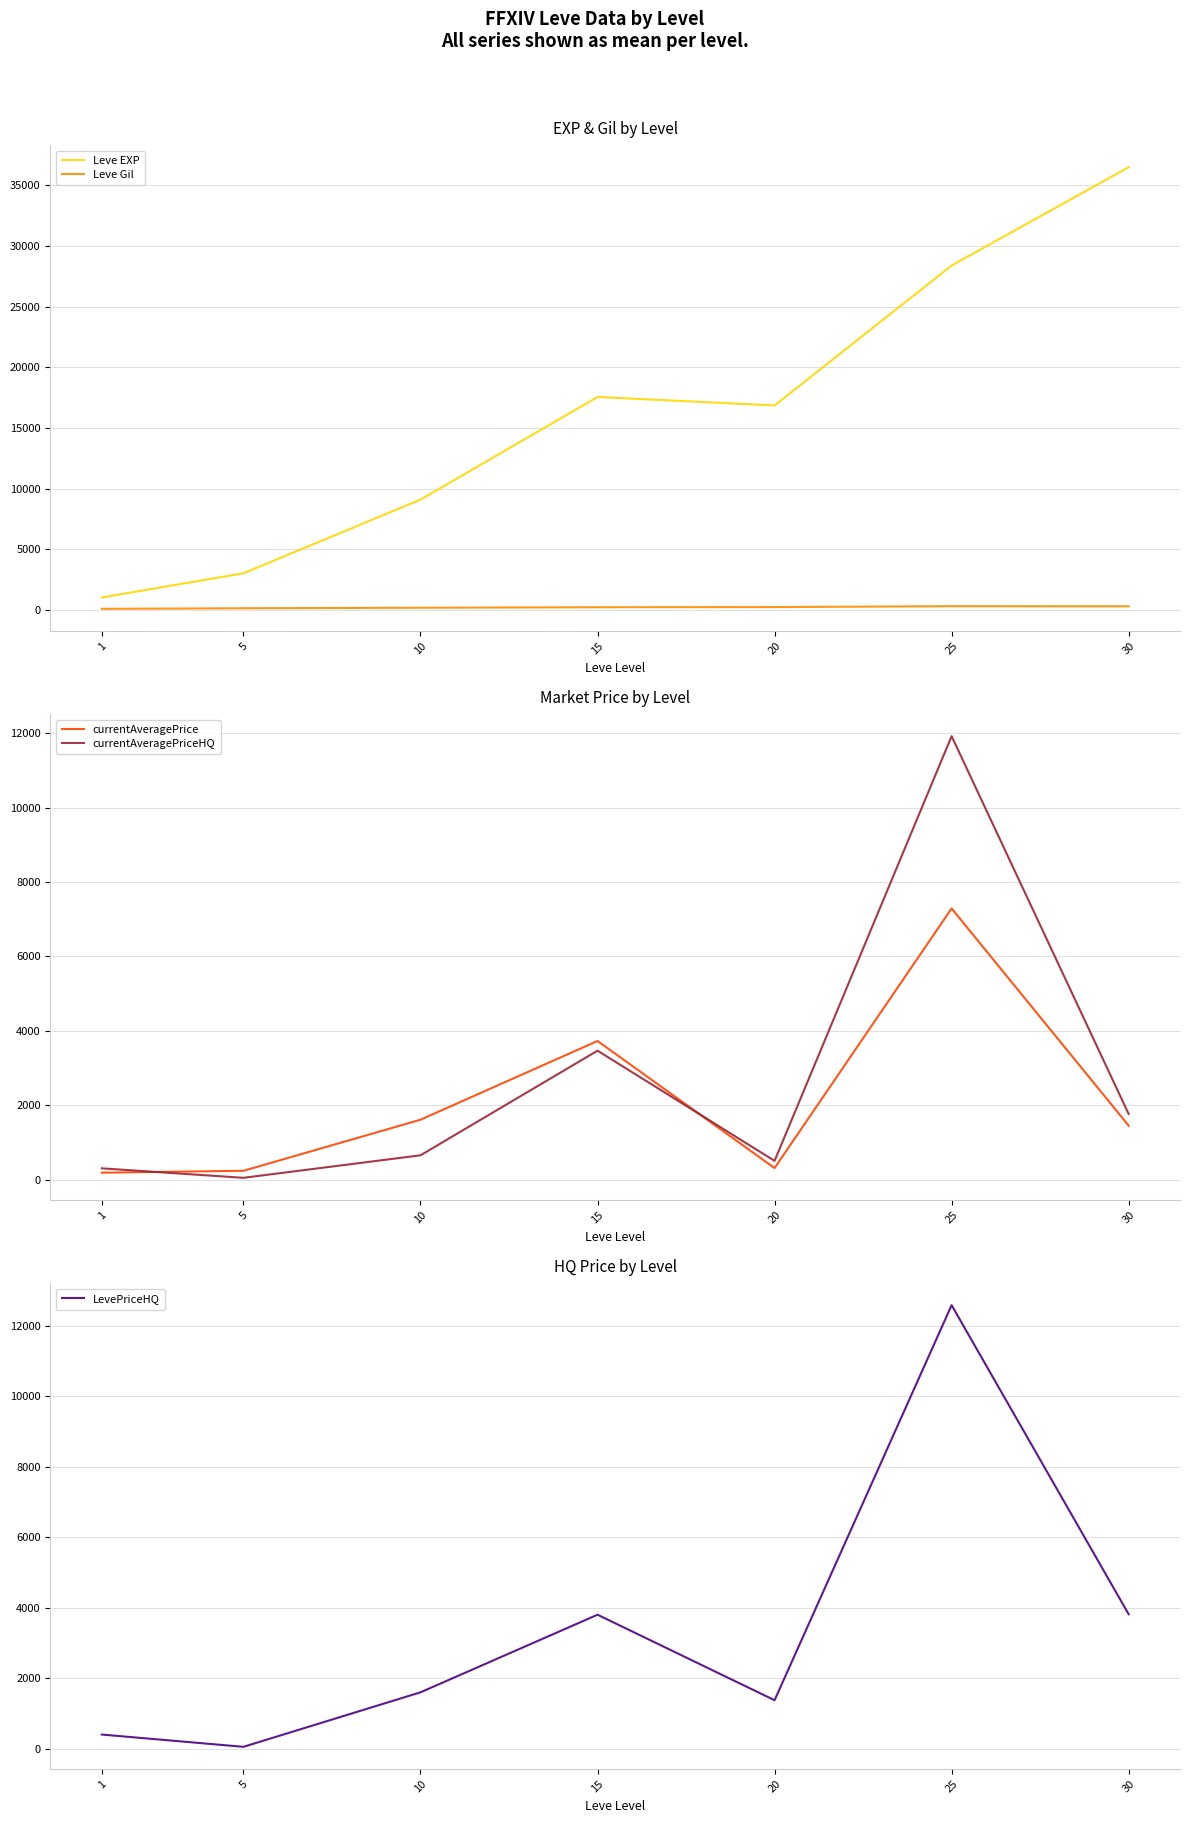

Rank the series at 20 from lowest to highest value.

Leve Gil, currentAveragePrice, currentAveragePriceHQ, LevePriceHQ, Leve EXP